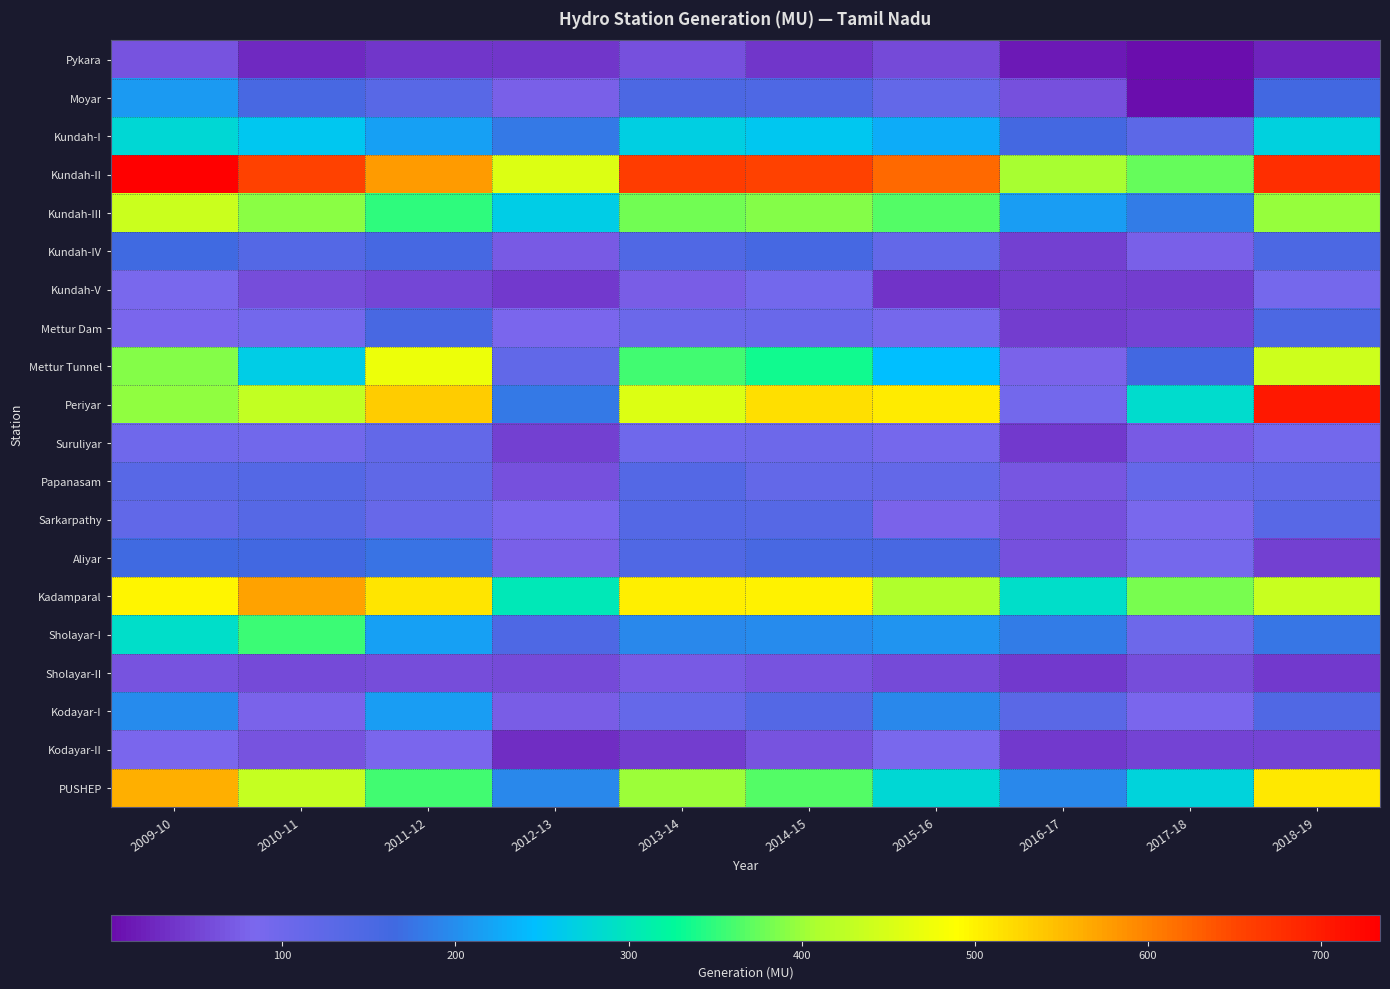

At how many categories does at least one series exceed 270?

10